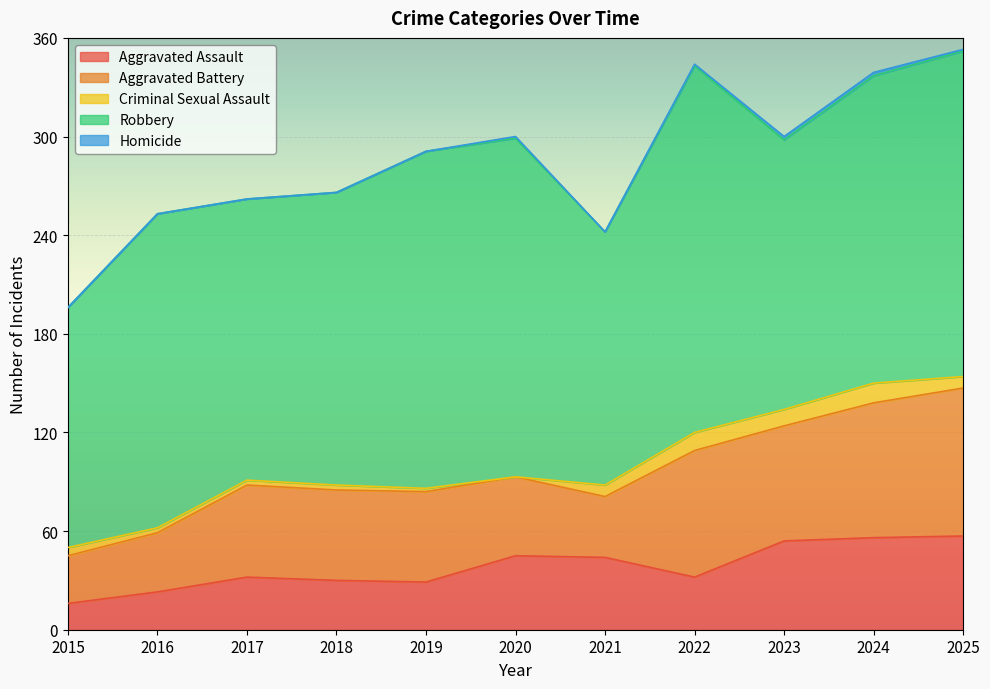

Where does the Robbery series first go above 187?

2016